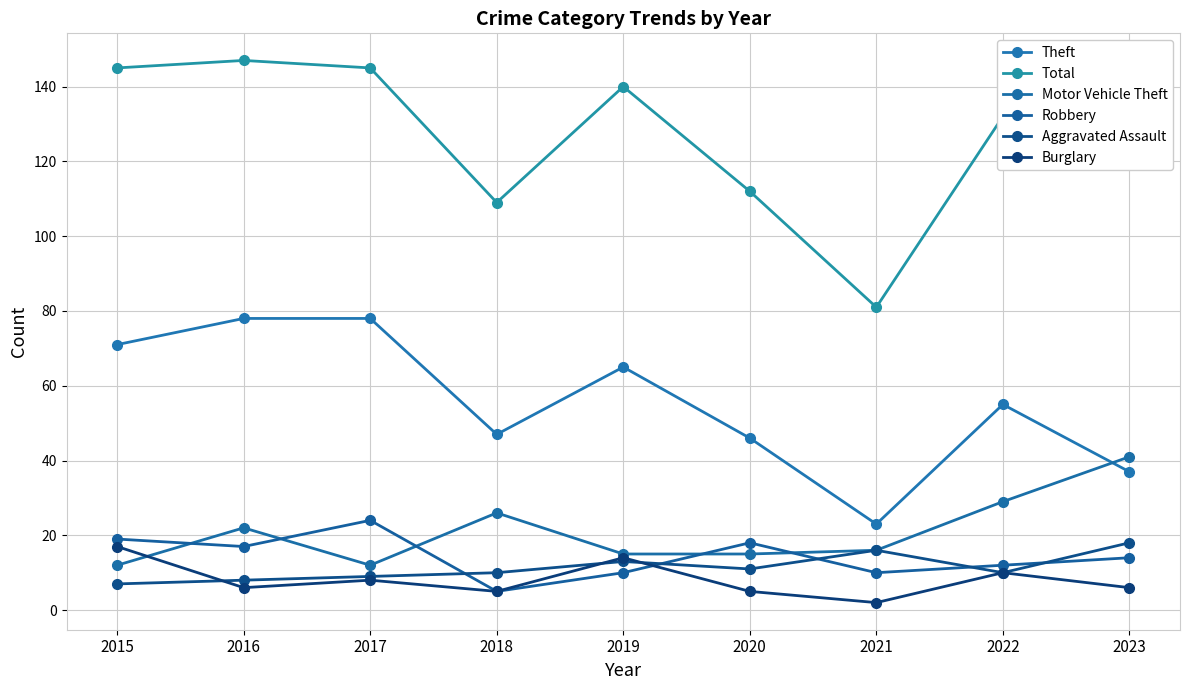

Reading left to right, transcribe all the data shown in this chart.

Theft: 2015=71	2016=78	2017=78	2018=47	2019=65	2020=46	2021=23	2022=55	2023=37
Total: 2015=145	2016=147	2017=145	2018=109	2019=140	2020=112	2021=81	2022=132	2023=139
Motor Vehicle Theft: 2015=12	2016=22	2017=12	2018=26	2019=15	2020=15	2021=16	2022=29	2023=41
Robbery: 2015=19	2016=17	2017=24	2018=5	2019=10	2020=18	2021=10	2022=12	2023=14
Aggravated Assault: 2015=7	2016=8	2017=9	2018=10	2019=13	2020=11	2021=16	2022=10	2023=18
Burglary: 2015=17	2016=6	2017=8	2018=5	2019=14	2020=5	2021=2	2022=10	2023=6